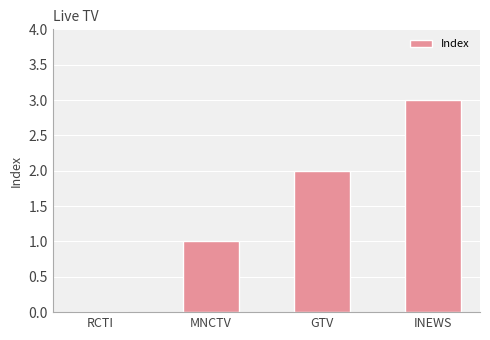

The chart shows a value of 3 at INEWS. True or false?

True